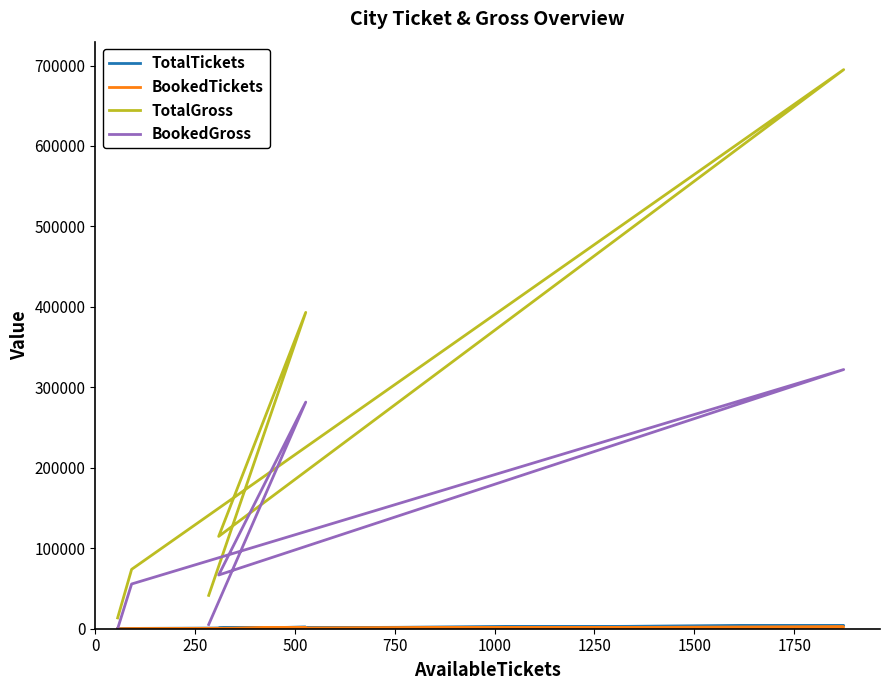

True or false: TotalGross and BookedGross cross at least once.

False